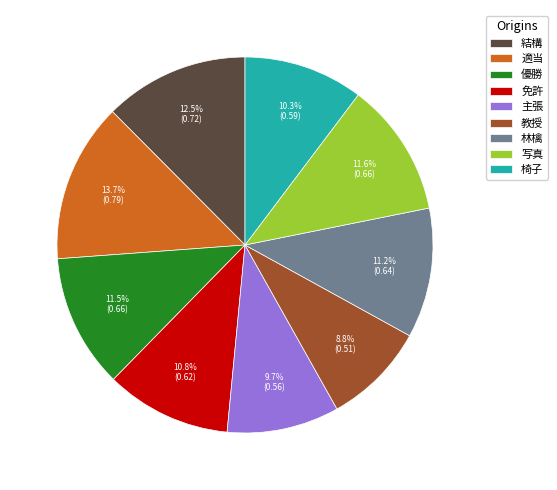

Which slice is the largest?

適当